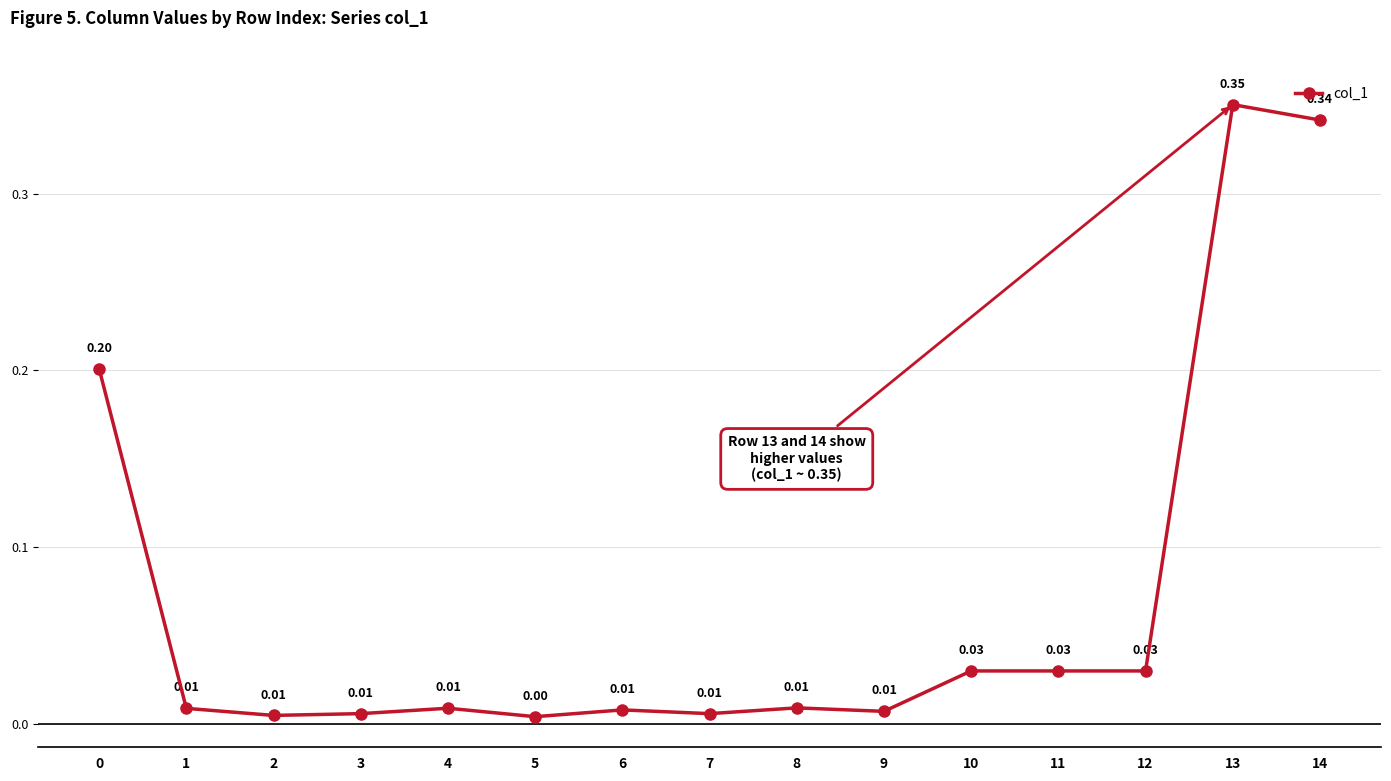

At which category does the data reach its first local valley?

2